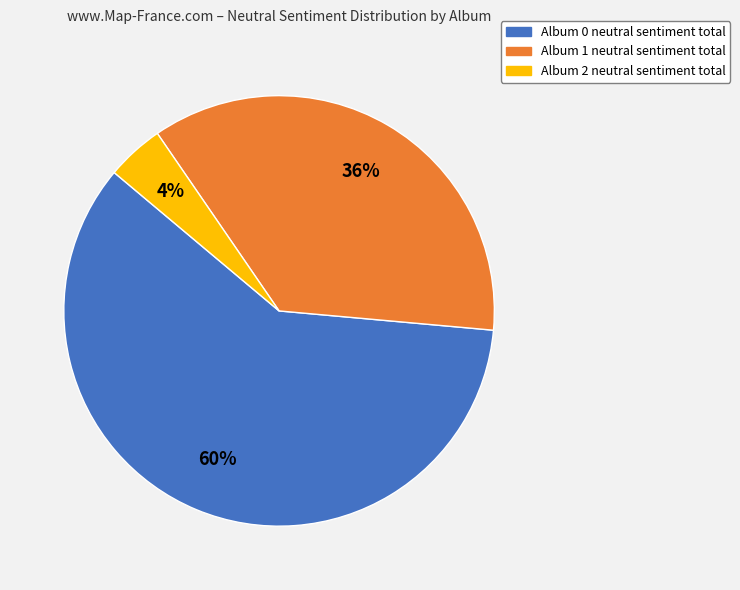

How many segments does this pie chart have?

3